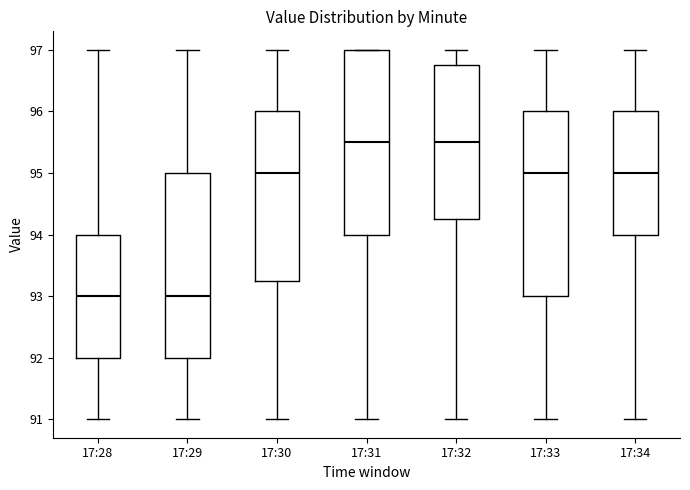

Where is the upper edge of the box for 17:31 on the y-axis? The values are not printed on the chart, so give them approximately, as read against the axis.

97.0